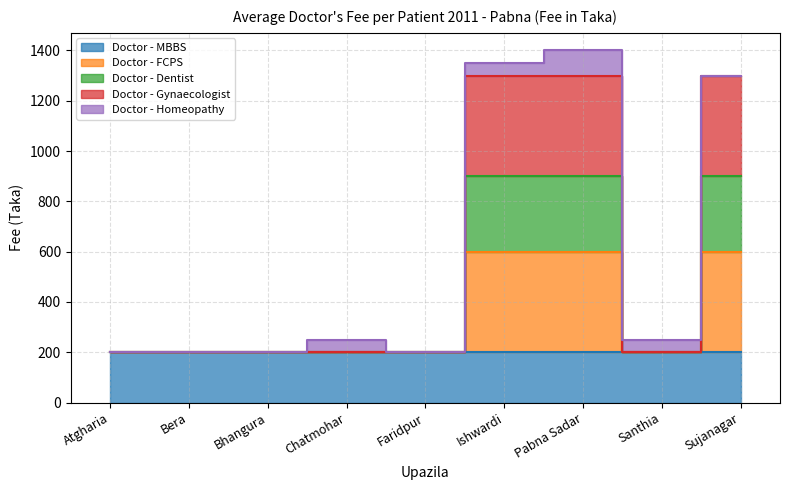

True or false: Doctor - Gynaecologist and Doctor - FCPS intersect in this chart.

False